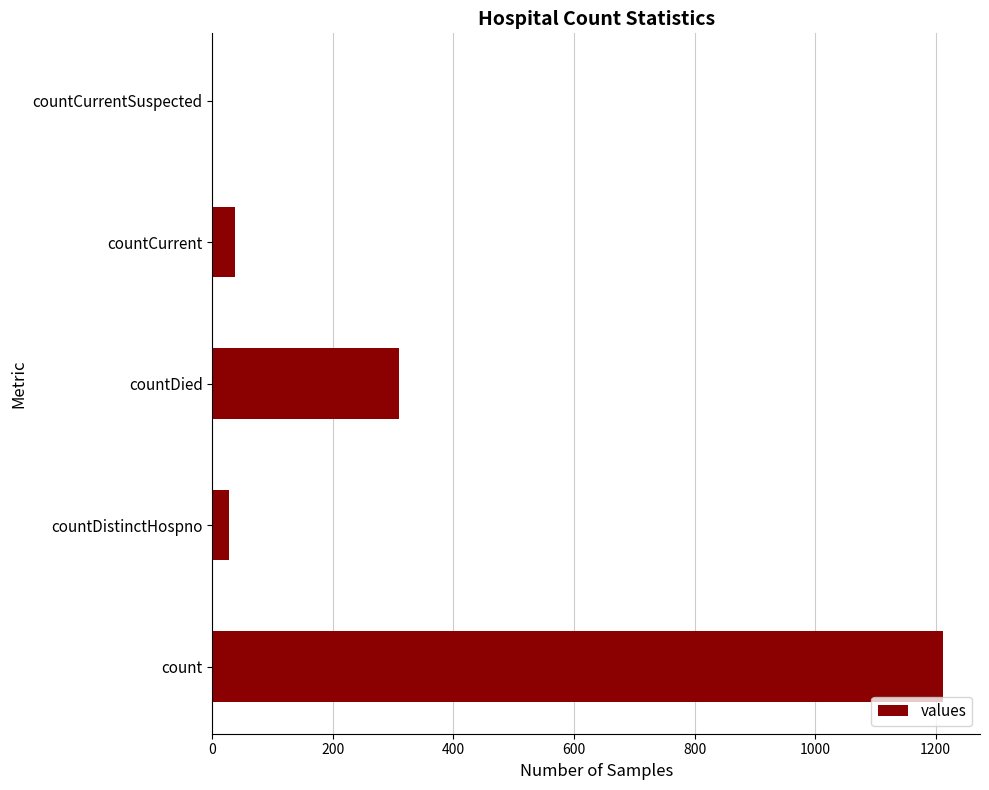

Reading top to bottom, extract all data points from this chart.

countCurrentSuspected=0	countCurrent=37	countDied=310	countDistinctHospno=27	count=1213